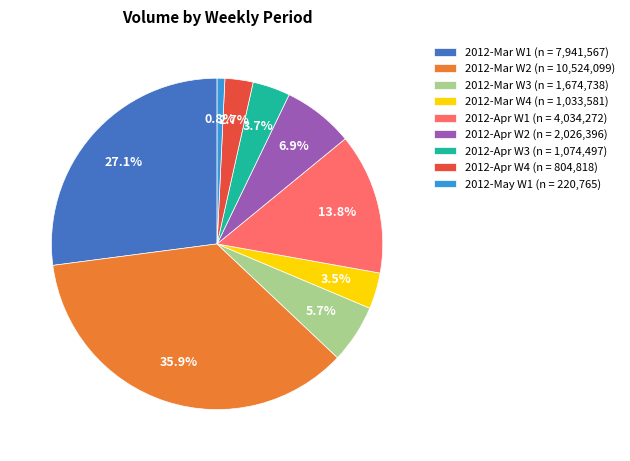

Which slice is the smallest?

2012-May W1 (n = 220,765)